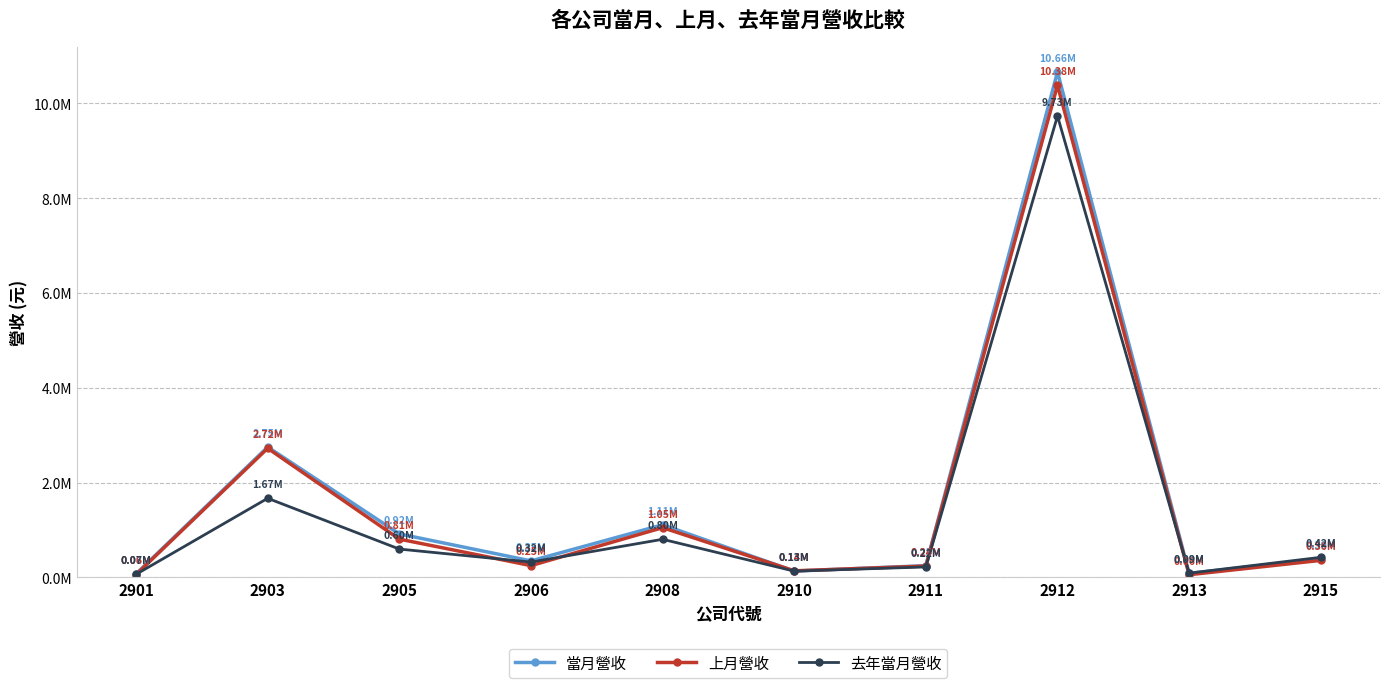

Reading right to left, what are all the values shown in this chart?

當月營收: 392227	85449	10659172	249187	134403	1110685	349704	918688	2750862	75472
上月營收: 360338	58091	10379517	239968	140129	1050193	250111	808812	2724388	60914
去年當月營收: 424728	91108	9730864	222067	133453	804946	324375	598695	1669294	66155